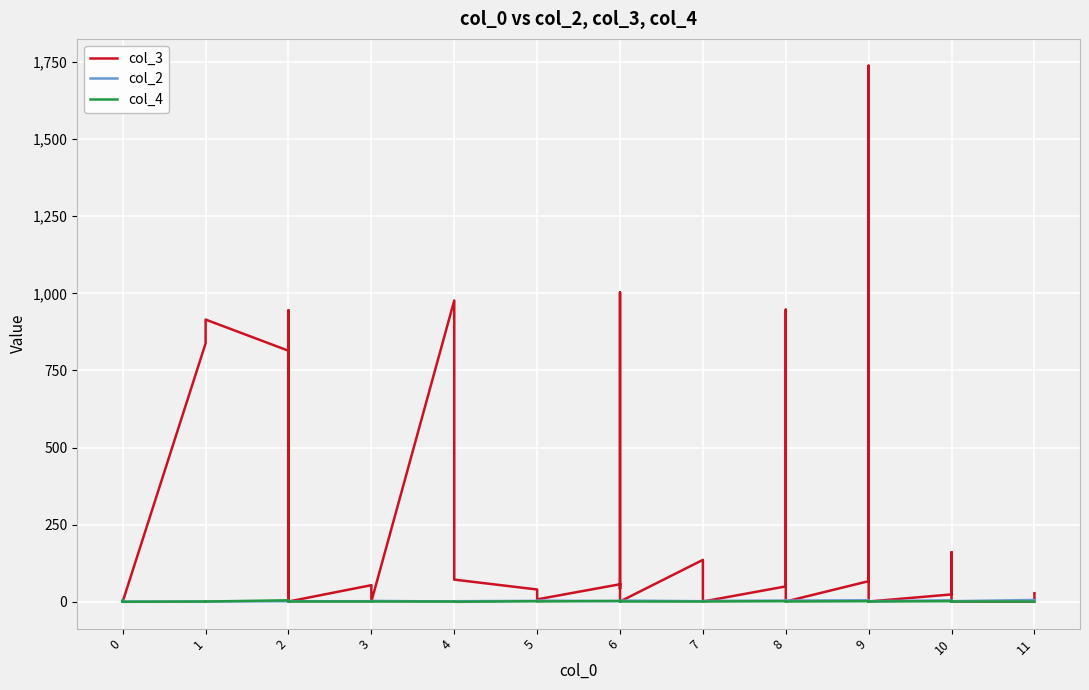

What is the value of the col_3 point at the 23rd from the left?

42